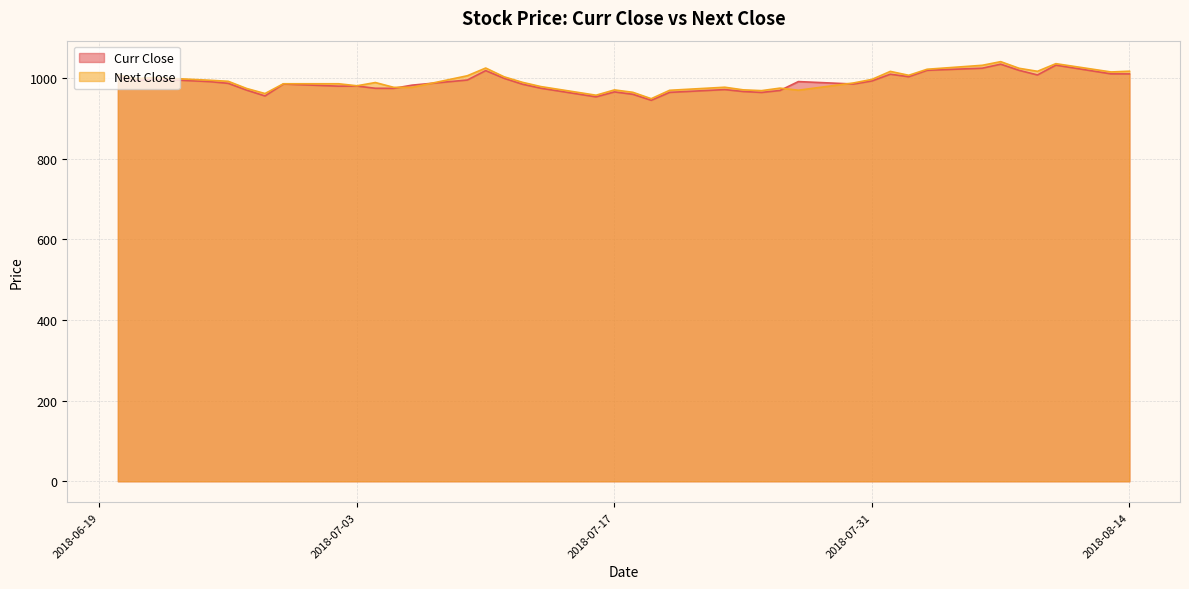

Rank the categories by Curr Close value from lowest to highest.

2018-07-19, 2018-07-16, 2018-06-28, 2018-07-18, 2018-07-25, 2018-07-20, 2018-07-17, 2018-07-24, 2018-07-26, 2018-06-27, 2018-07-23, 2018-07-05, 2018-07-04, 2018-07-13, 2018-07-02, 2018-07-03, 2018-07-06, 2018-07-12, 2018-07-30, 2018-06-29, 2018-06-26, 2018-06-25, 2018-07-27, 2018-07-31, 2018-06-21, 2018-07-09, 2018-06-22, 2018-07-11, 2018-08-02, 2018-06-20, 2018-08-09, 2018-08-01, 2018-08-14, 2018-08-13, 2018-07-10, 2018-08-08, 2018-08-03, 2018-08-06, 2018-08-10, 2018-08-07